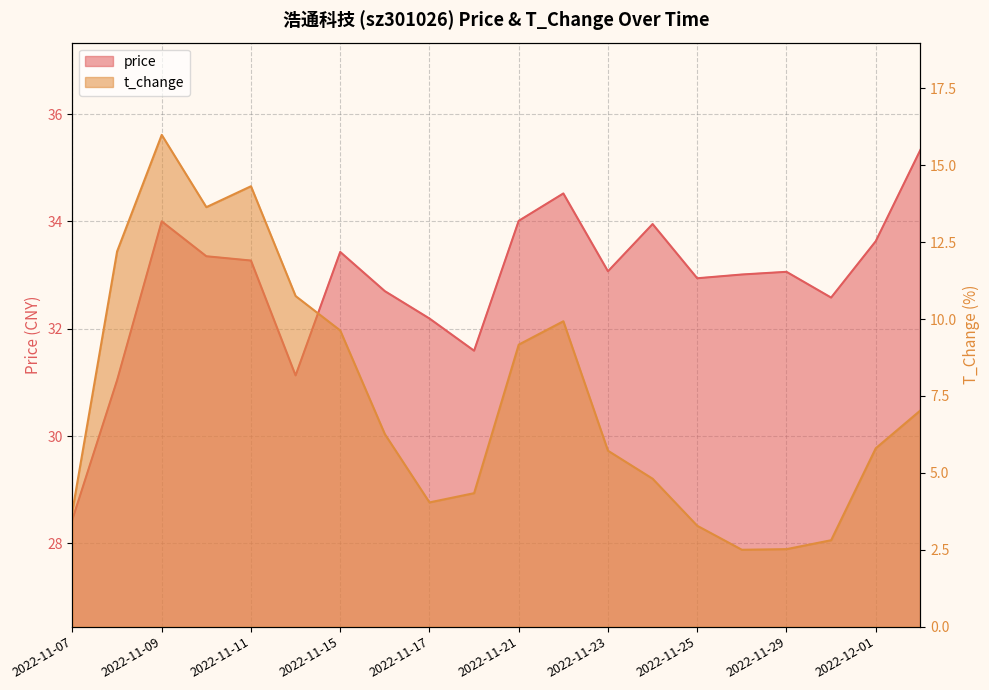

What is the spread (max minus min) of values at 2022-11-07?

24.7